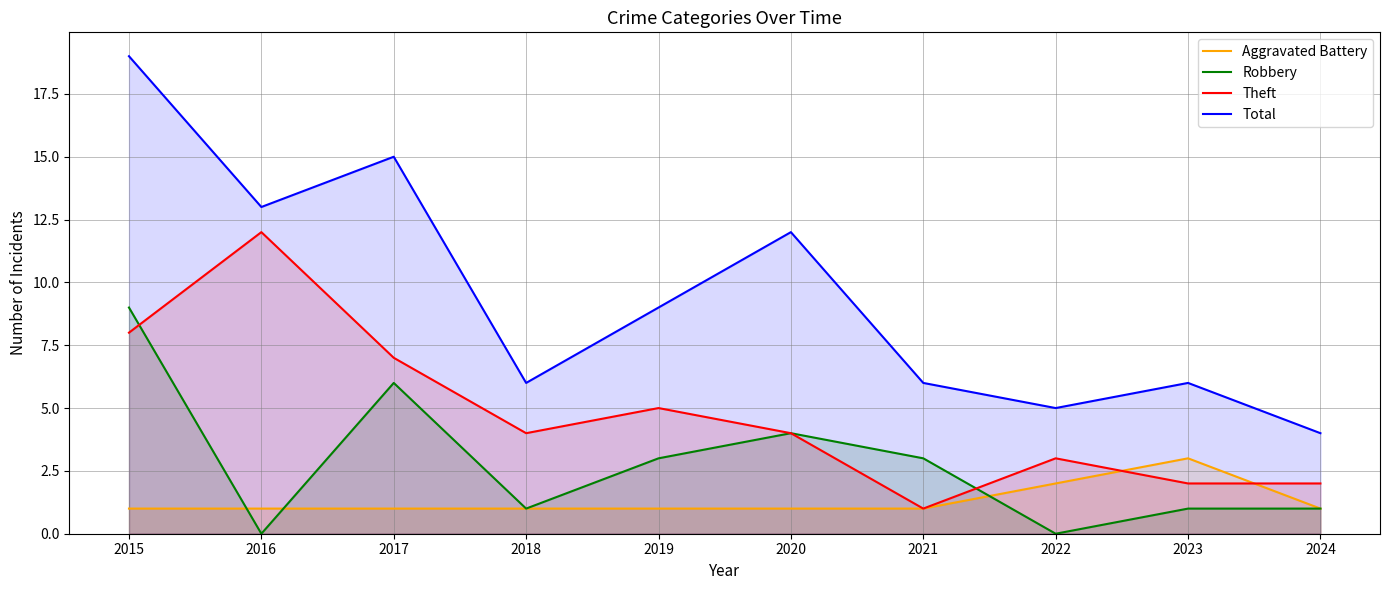

What are all the series names shown in the legend?

Aggravated Battery, Robbery, Theft, Total